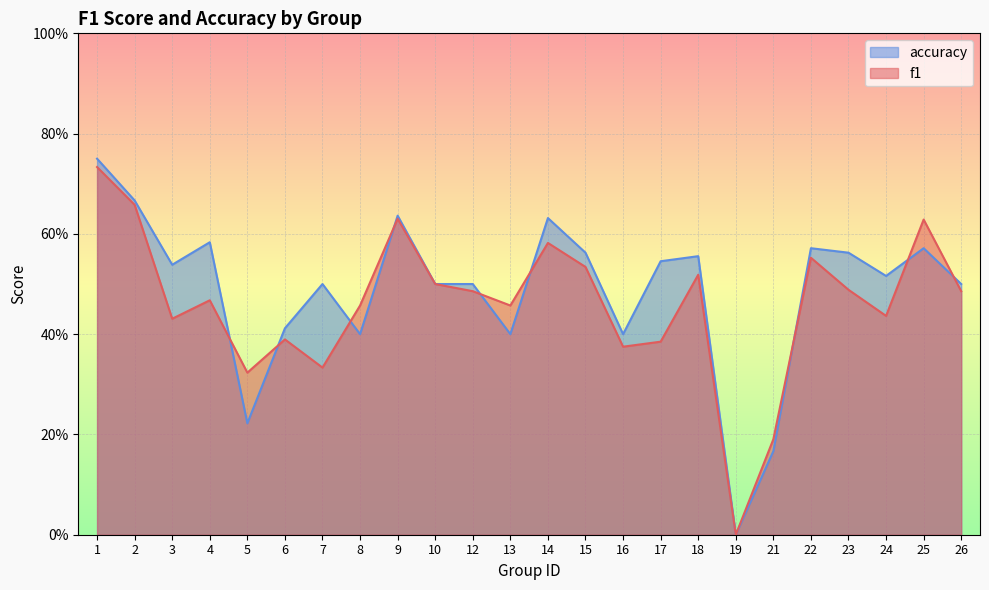

In f1, how many points are lower than both neighbors (excluding endpoints)?

7